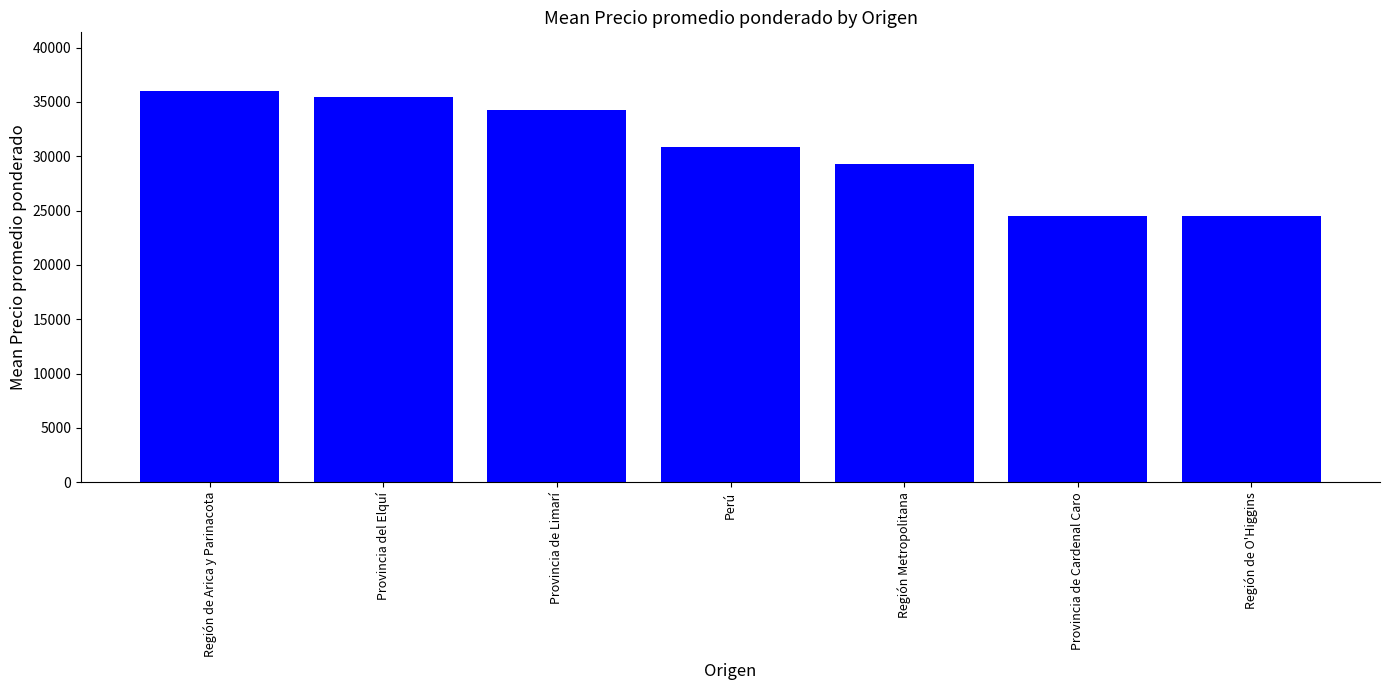

True or false: the data shows 42638.6 at Región Metropolitana.

False